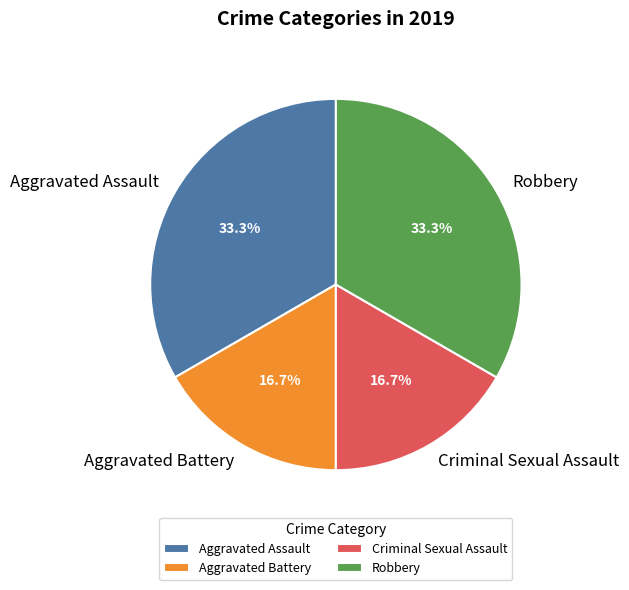

True or false: Aggravated Battery accounts for 17% of the total.

True